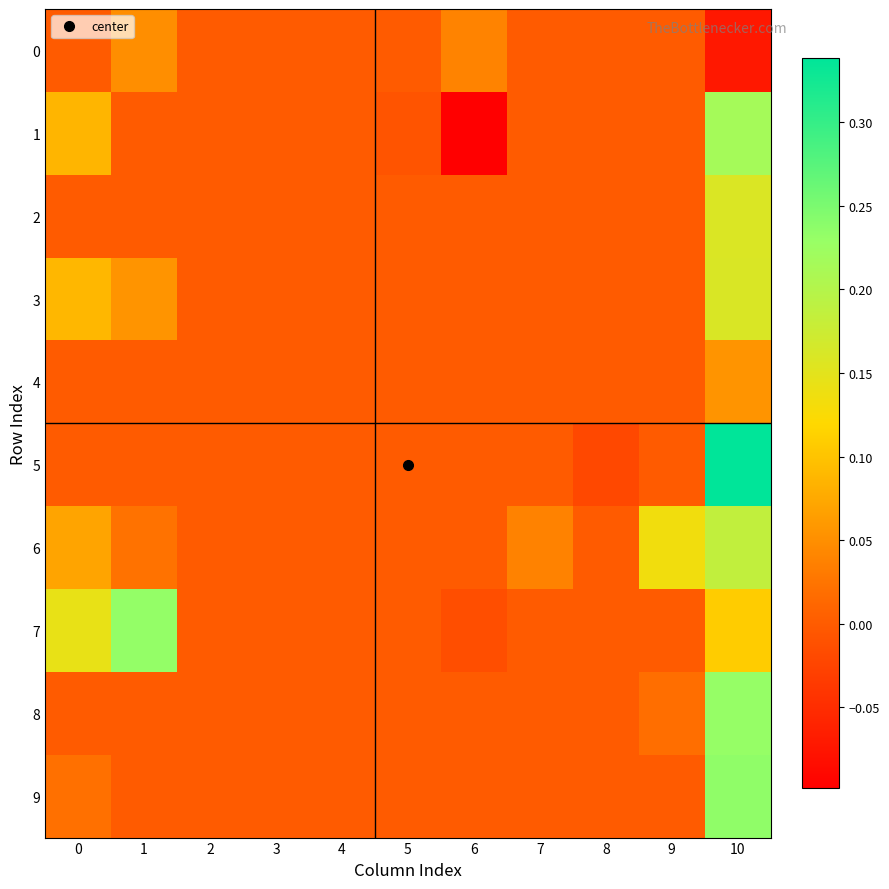

Which has a higher value, 6 or 4?

6